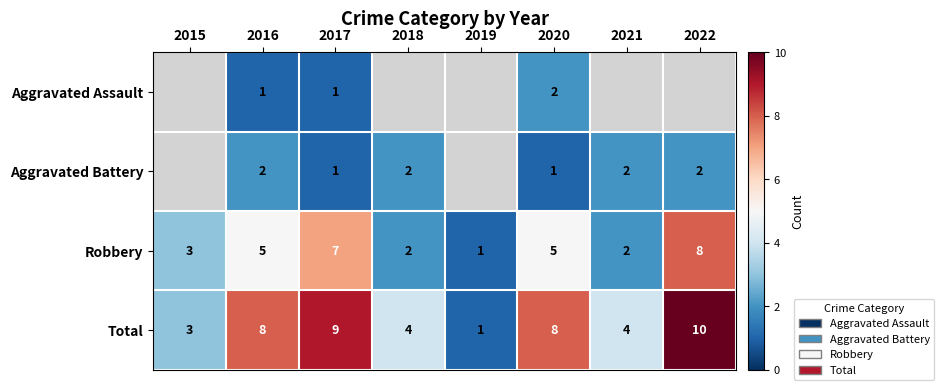

Is it true that Total equals 4 at 2021?

True